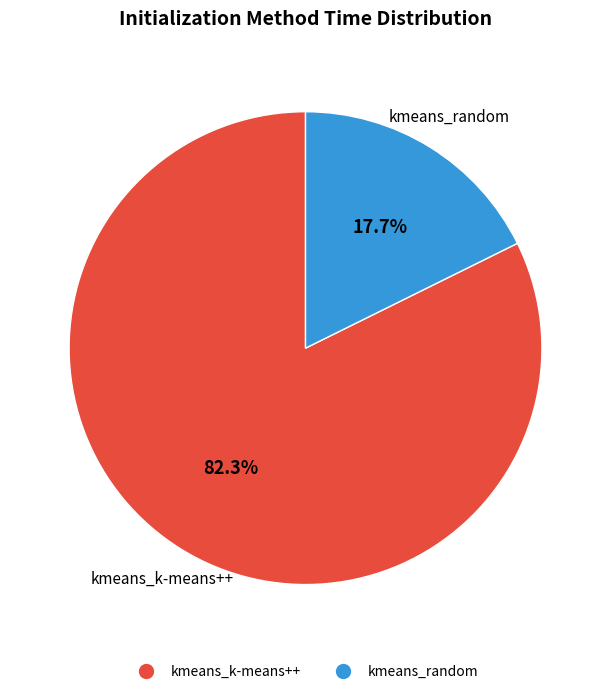

To the nearest percent, what percentage of the pie is kmeans_random?

18%